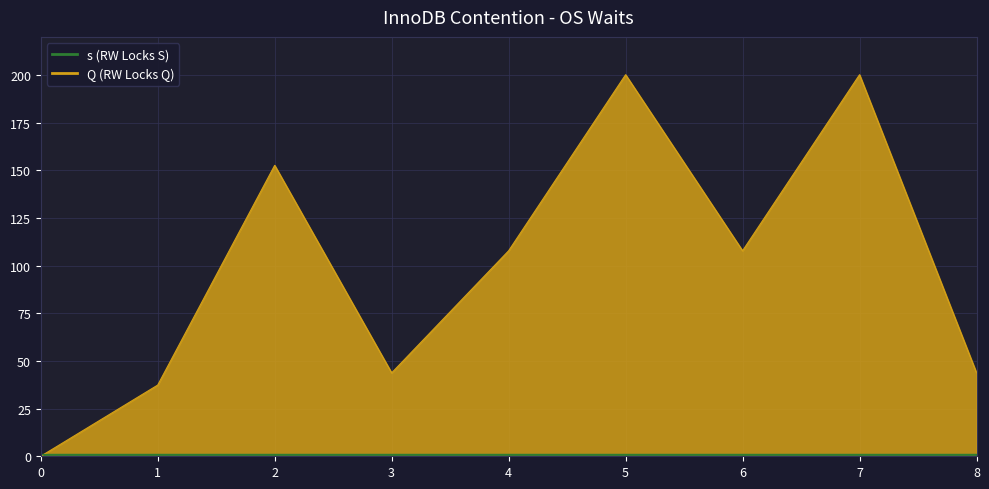

The value at 7 is 86.5. True or false?

False